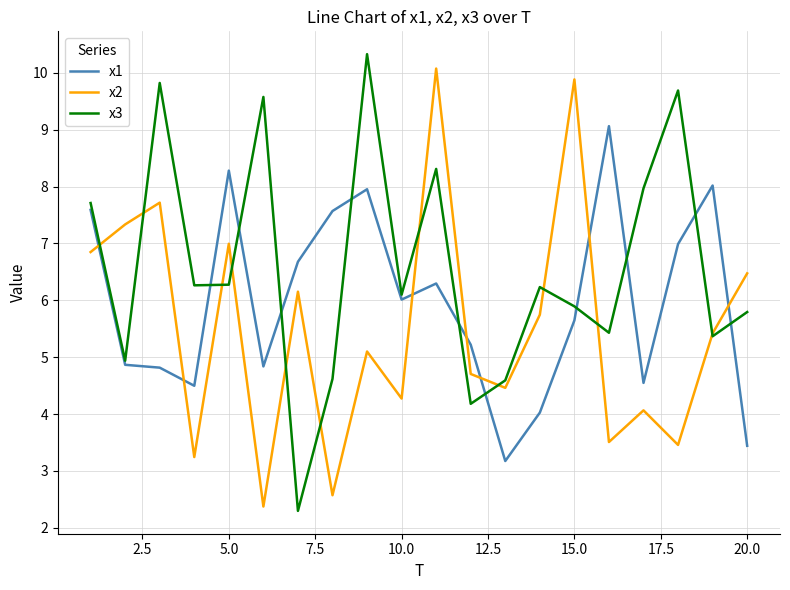

Which series has the widest spread of values?

x3